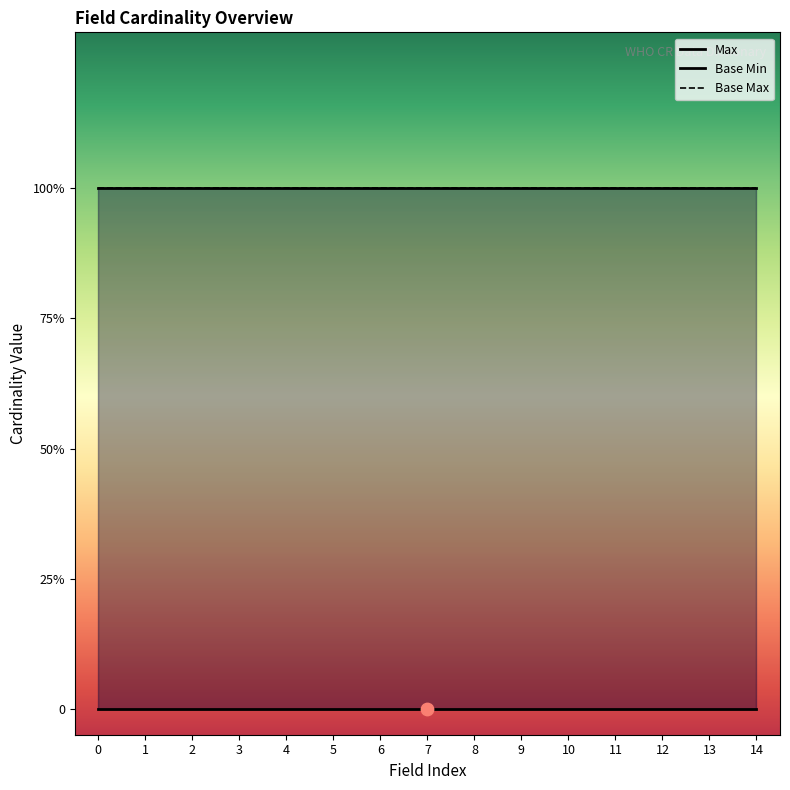

What are all the series names shown in the legend?

Max, Base Min, Base Max